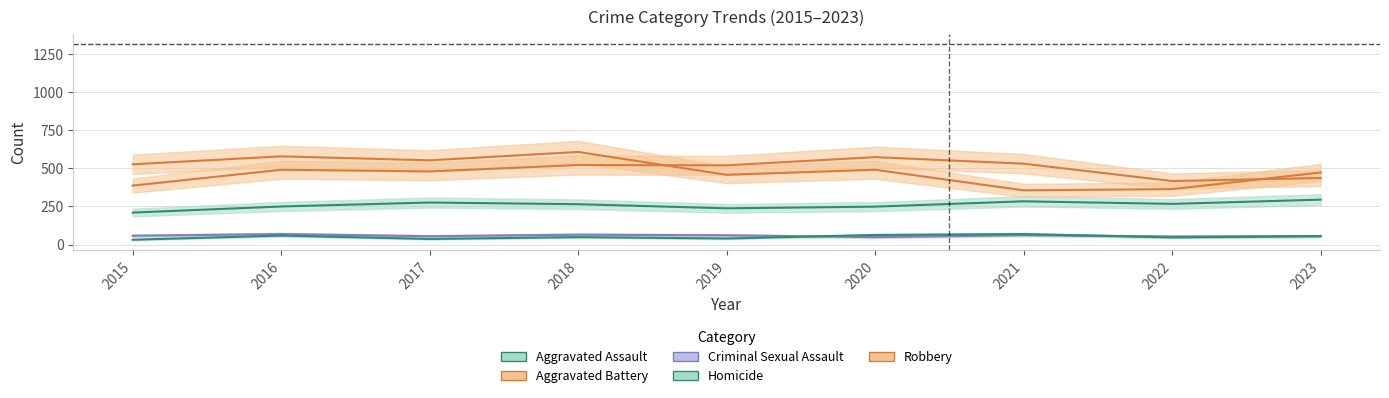

True or false: Aggravated Battery and Homicide intersect in this chart.

False